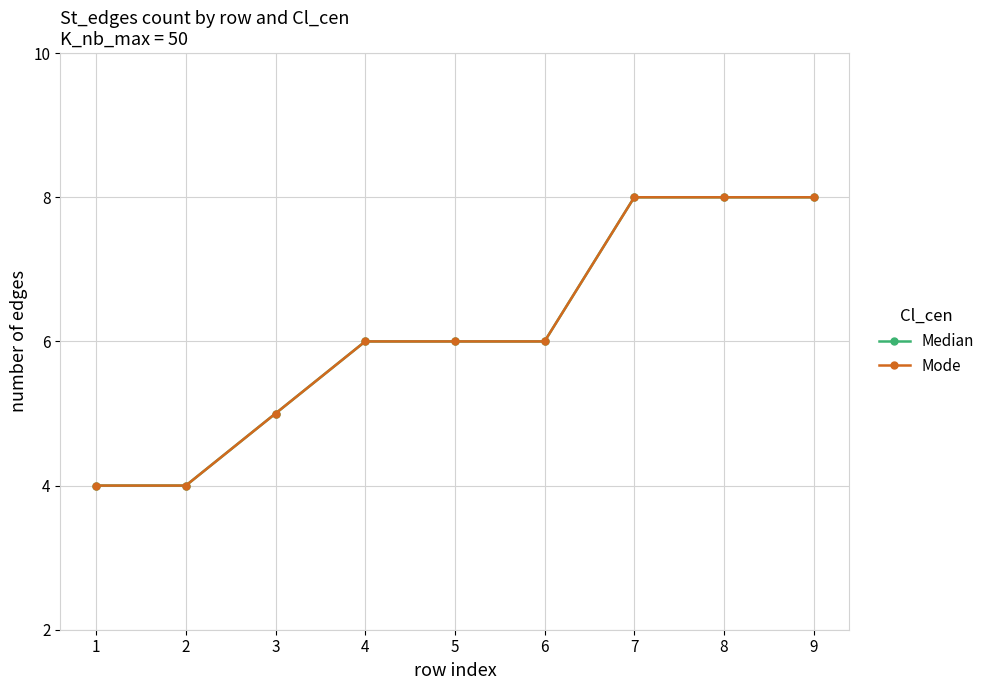

List the labels in order of Mode value, smallest first.

1, 2, 3, 4, 5, 6, 7, 8, 9